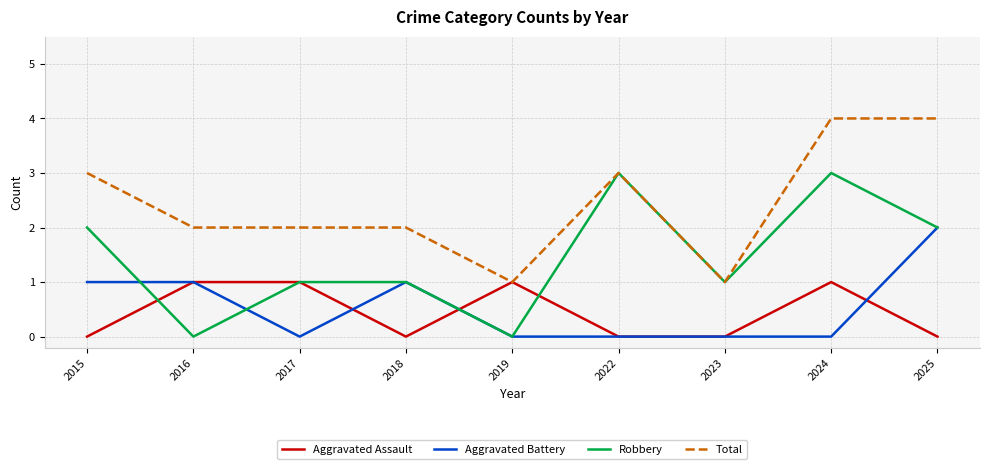

Read the Robbery value at 2023.

1